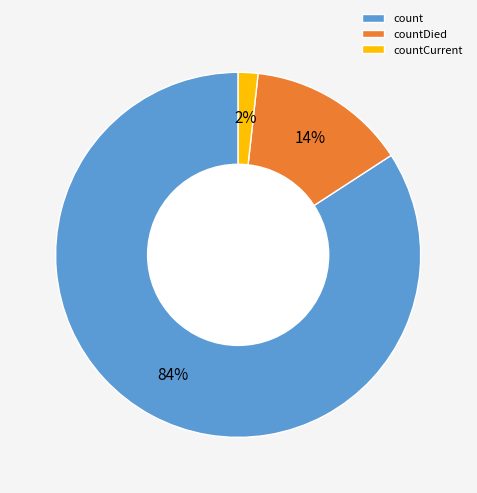

True or false: countDied accounts for 14% of the total.

True